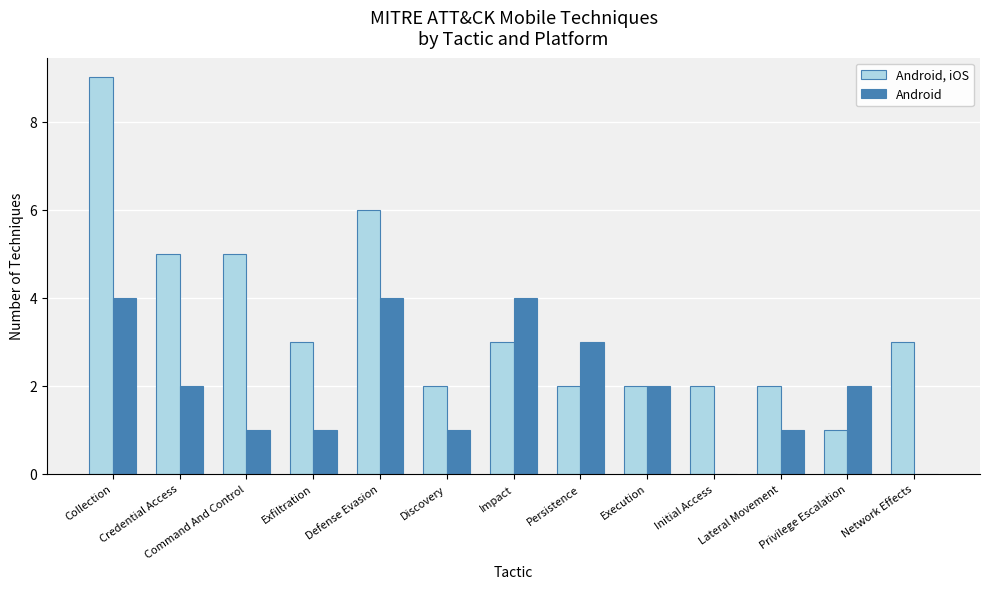

At which label does Android first exceed 2?

Collection